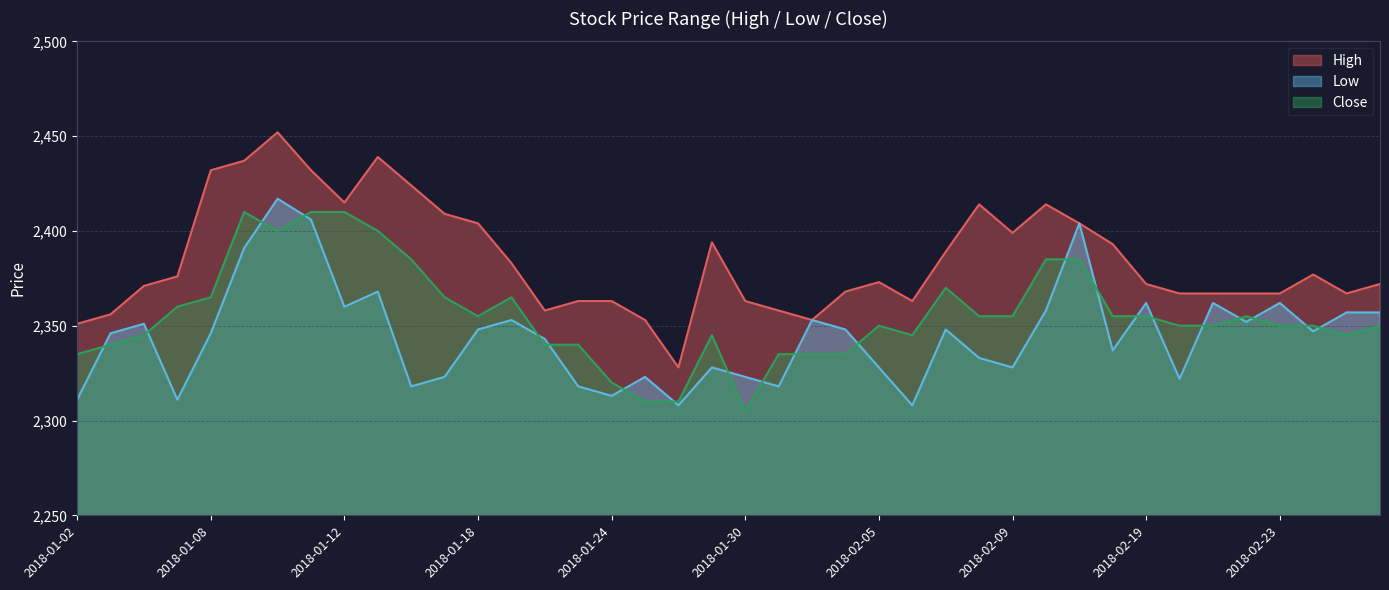

In High, how many points are higher than both neighbors (excluding endpoints)?

7